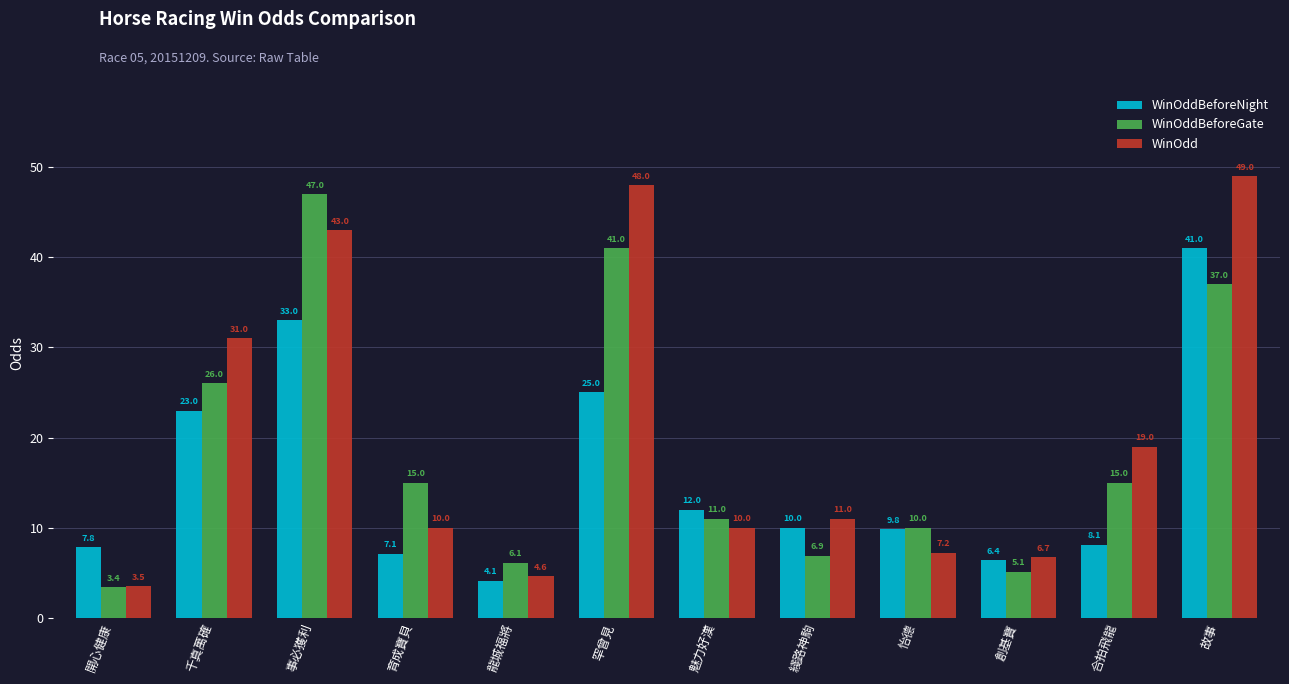

What position from the right is 罕曾見?

7